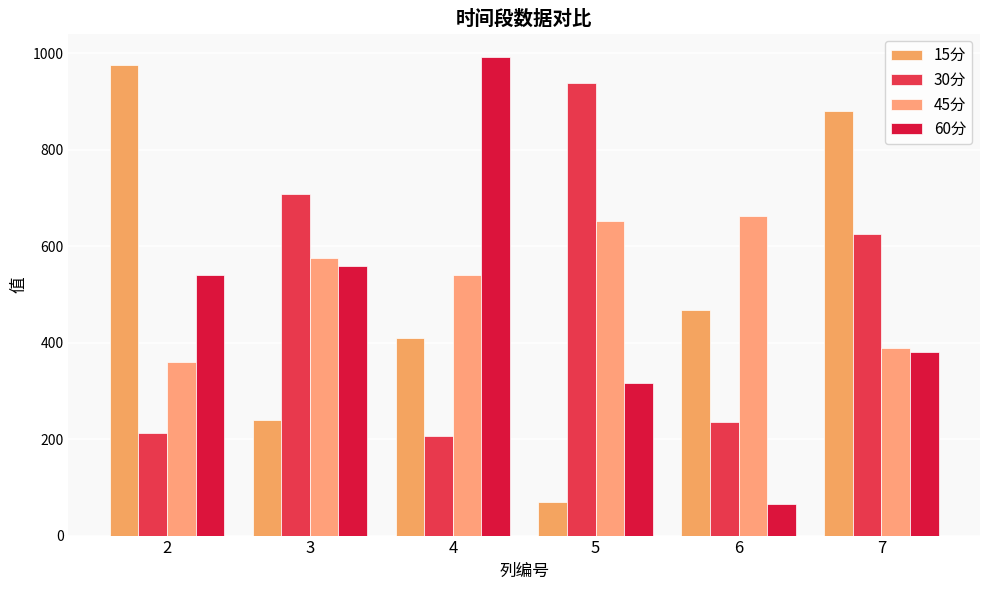

The 45分 series shows 360.2 at 2. True or false?

True